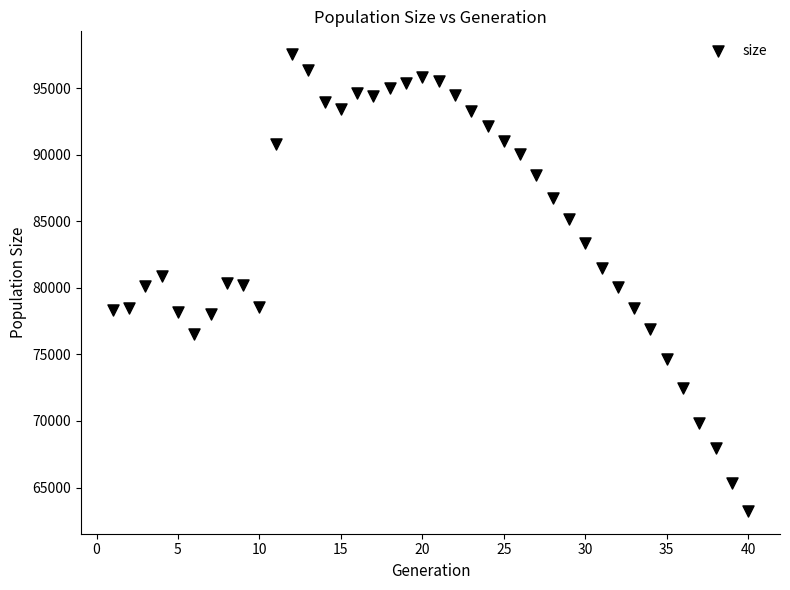

What is the range of Y values (max minus min)?

34302